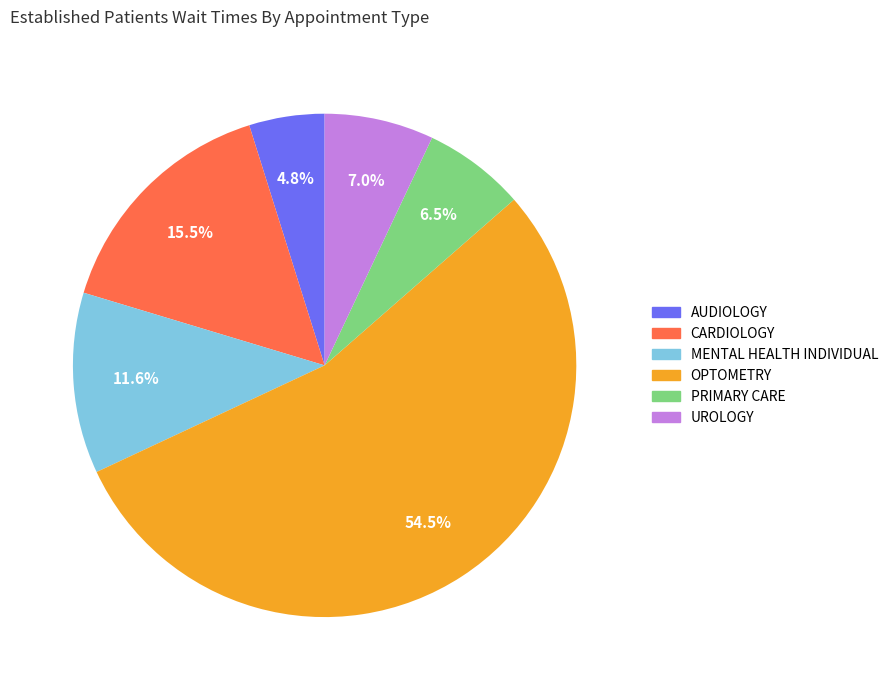

What percentage is the AUDIOLOGY slice, to the nearest percent?

5%